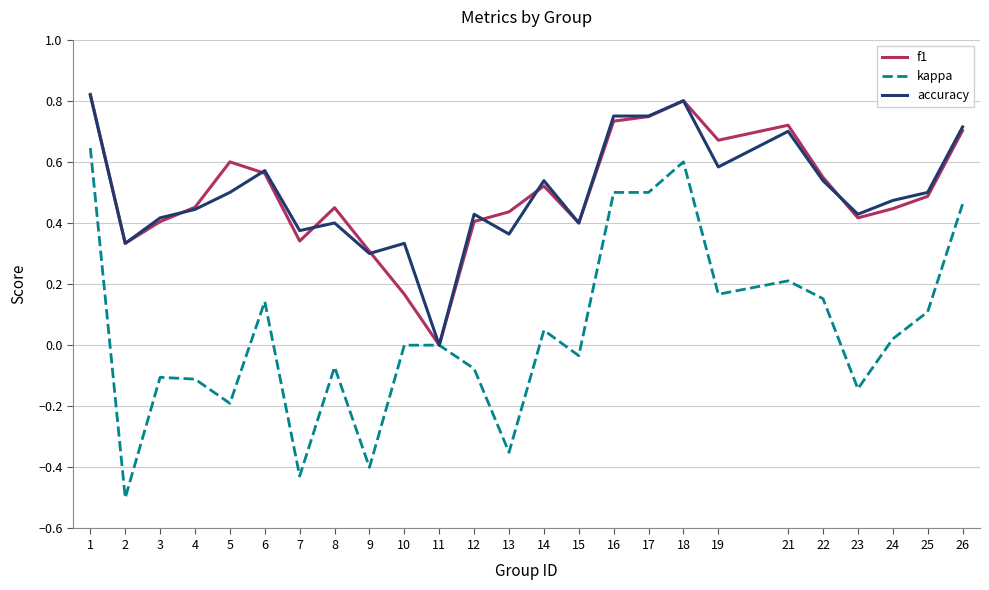

What is the total value across all series at 14?

1.1